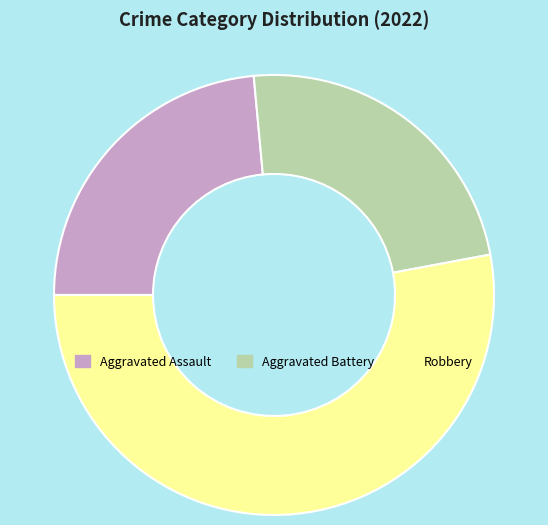

What is the largest slice in the pie chart?

Robbery